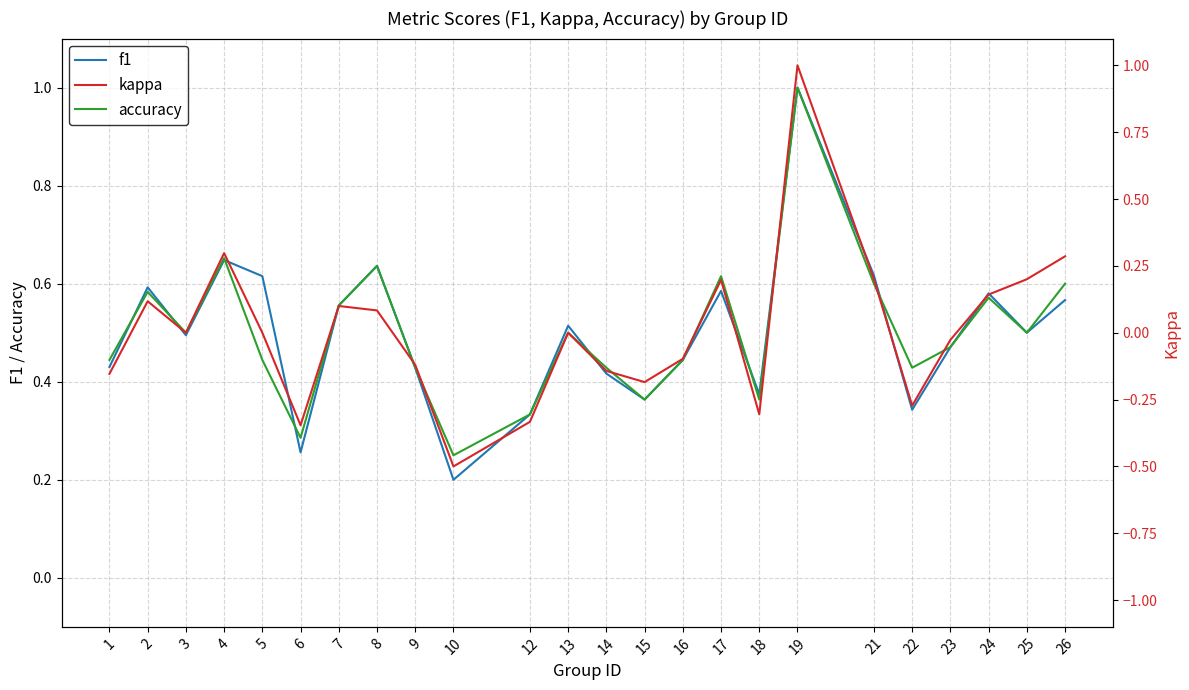

What is the difference between the kappa values at 21 and 15?

0.4